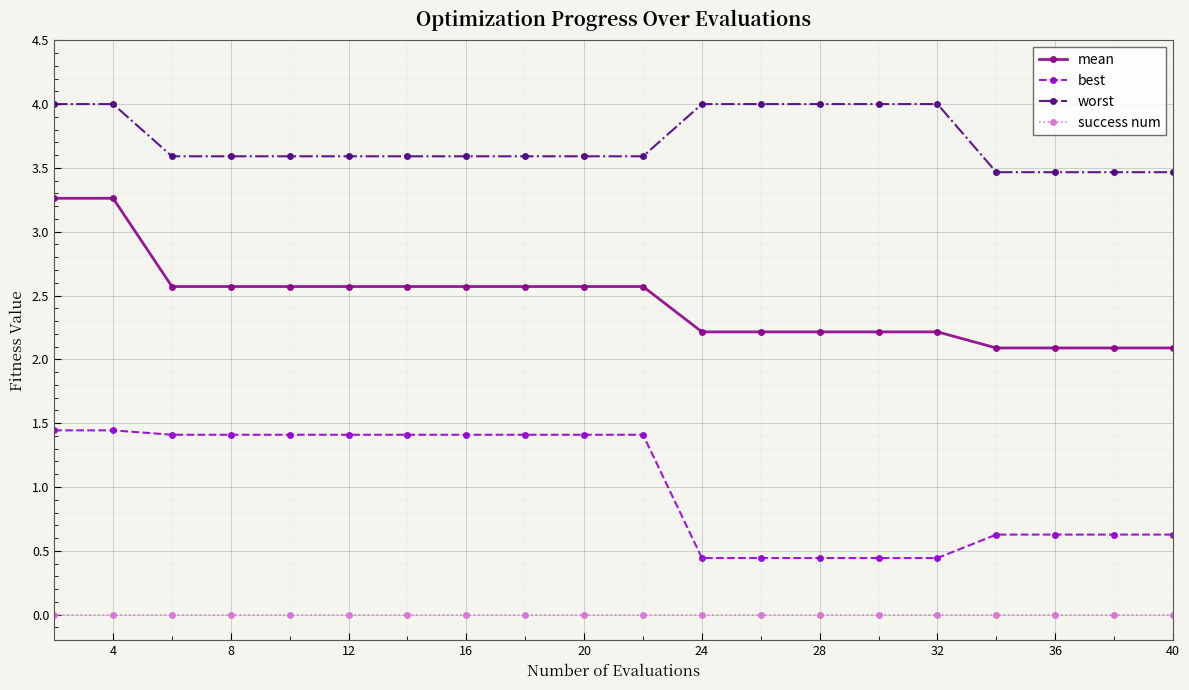

What is the difference between the maximum and minimum values in the best series?

1.0